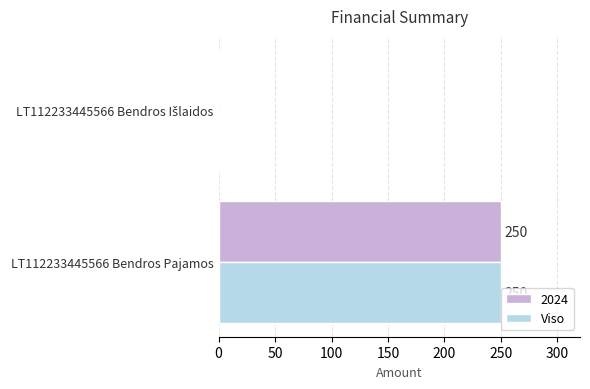

What is the total value across all series at LT112233445566 Bendros Pajamos?

500